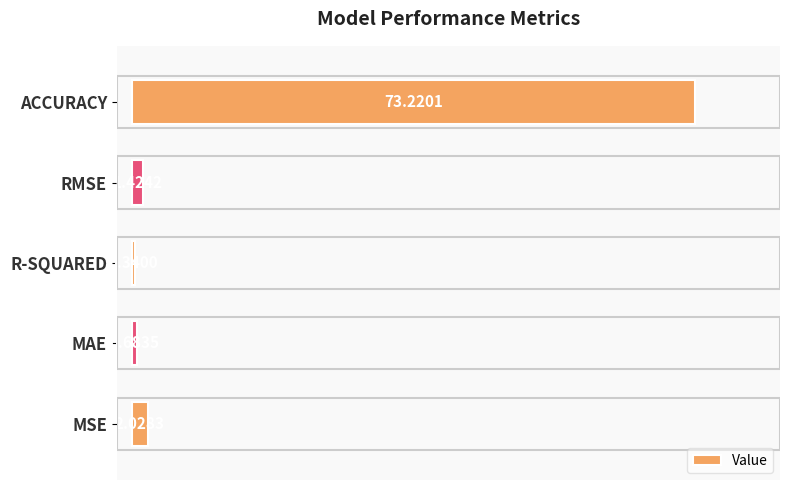

Which category has the lowest value across all series?

R-SQUARED